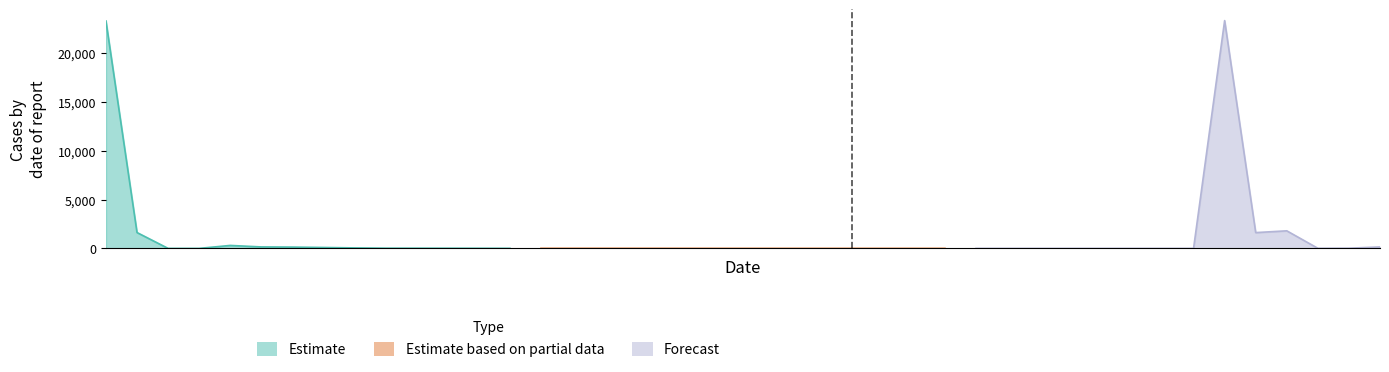

True or false: Estimate and Estimate based on partial data intersect in this chart.

True